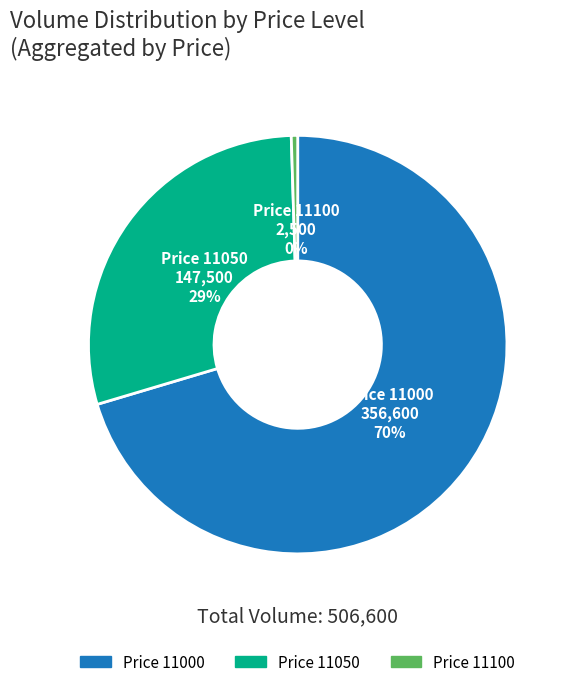

Approximately how many times larger is the value at Price 11000 compared to Price 11050?

2.4